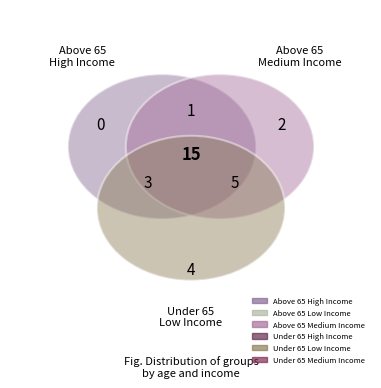

What percentage is the Under 65 Low Income slice, to the nearest percent?

27%